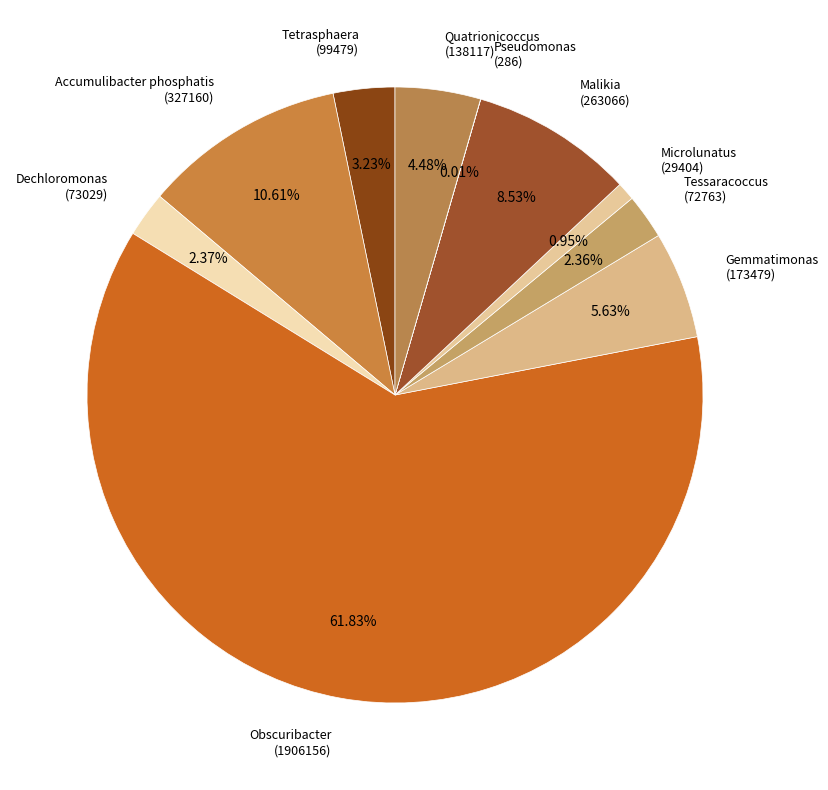

What is the majority slice?

Obscuribacter